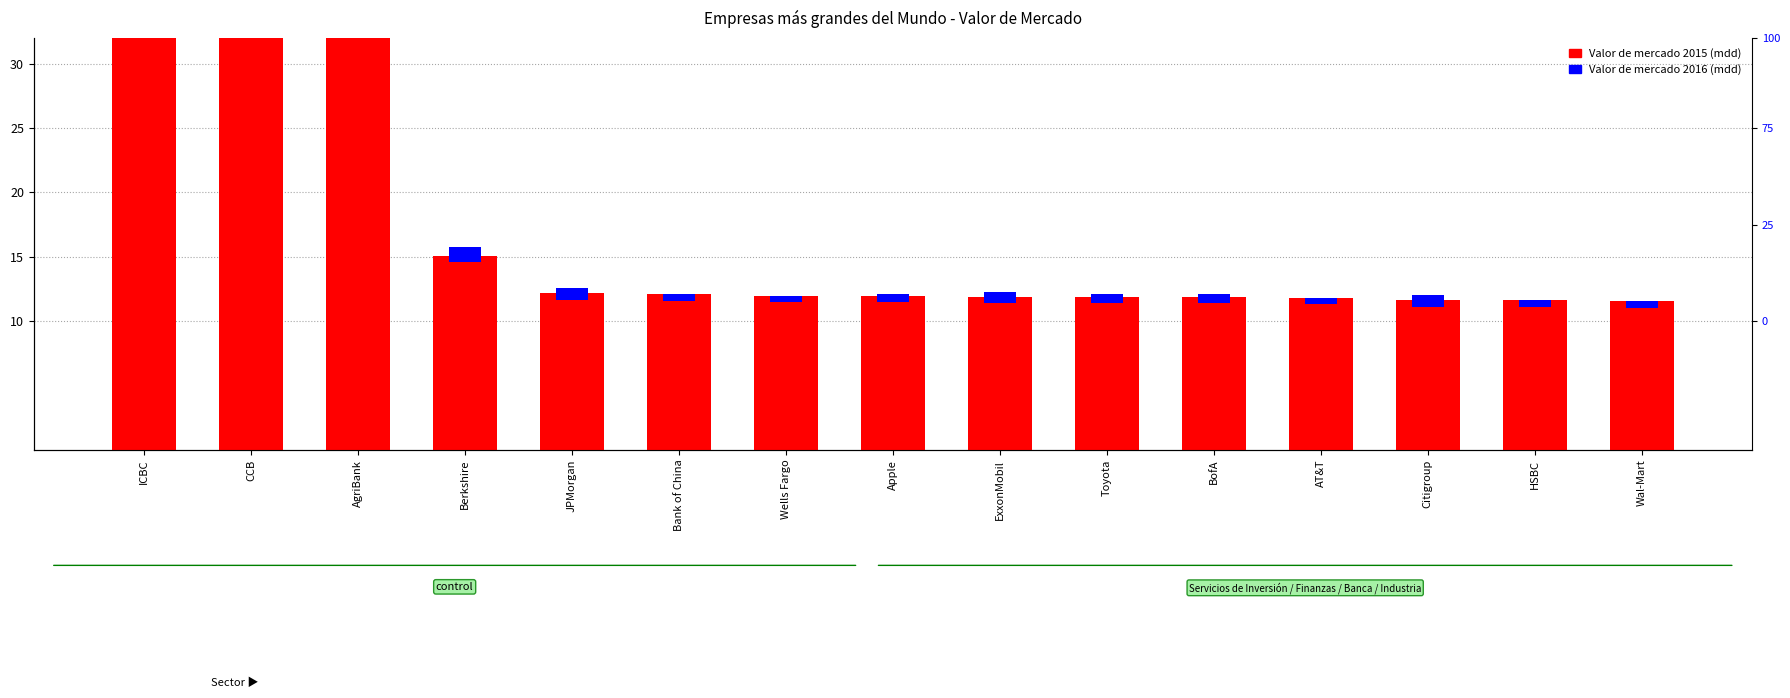

List the series in order of their peak value, lowest first.

Valor de mercado 2016 (mdd), Valor de mercado 2015 (mdd)